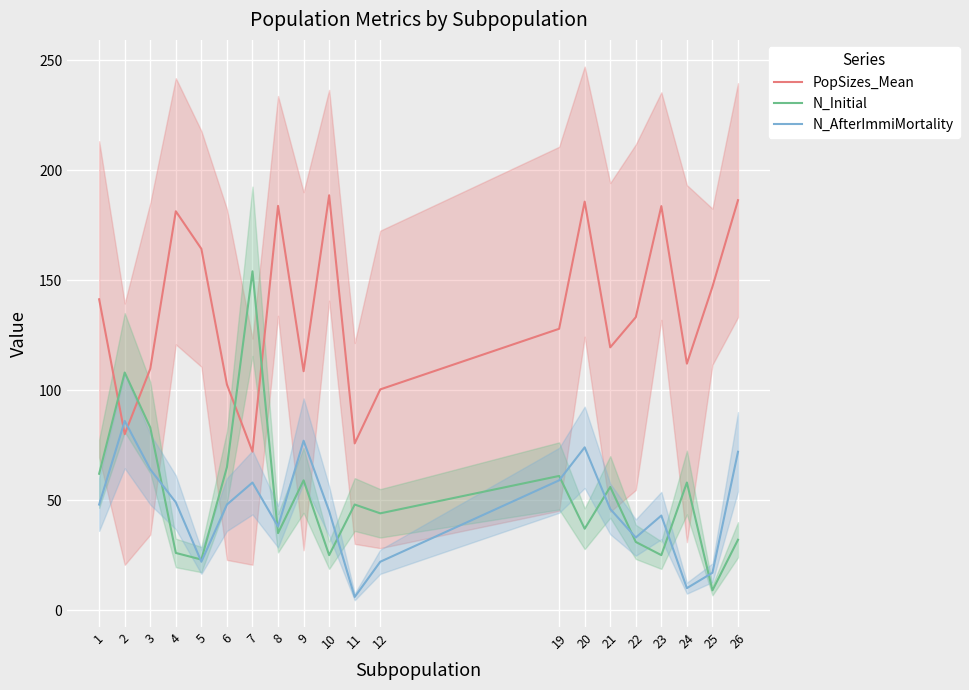

What is the total value across all series at 19?

247.9